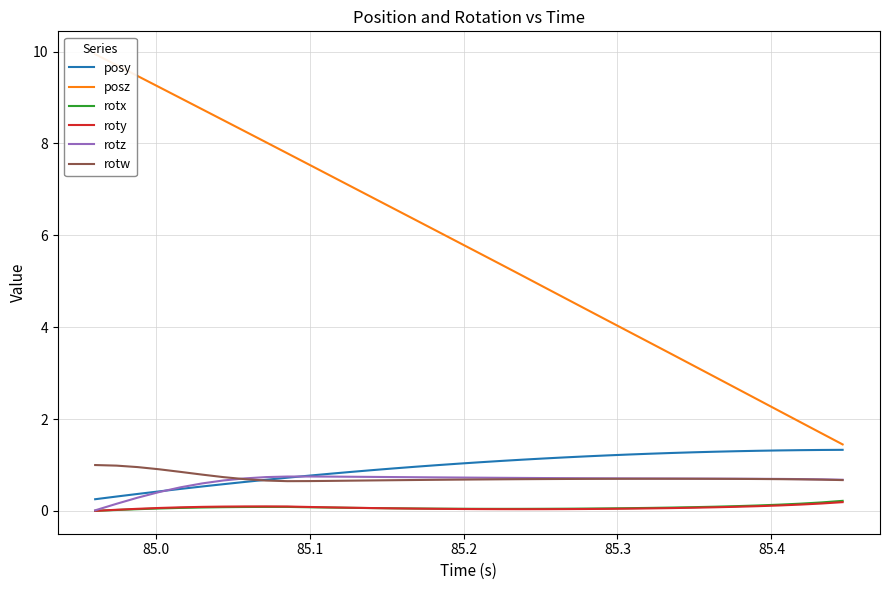

True or false: roty and rotw intersect in this chart.

False